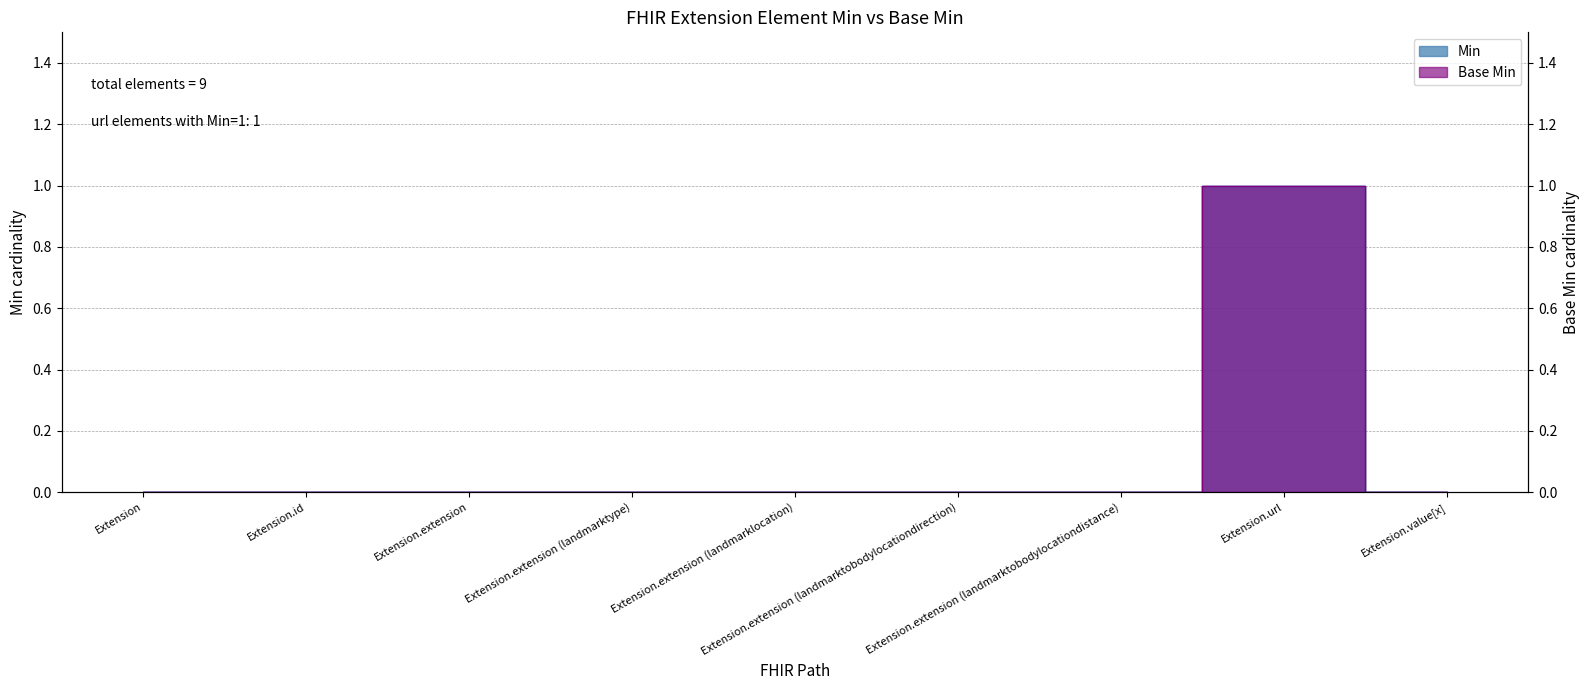

Reading left to right, what are all the values shown in this chart?

Min: Extension=0	Extension.id=0	Extension.extension=0	Extension.extension (landmarktype)=0	Extension.extension (landmarklocation)=0	Extension.extension (landmarktobodylocationdirection)=0	Extension.extension (landmarktobodylocationdistance)=0	Extension.url=1	Extension.value[x]=0
Base Min: Extension=0	Extension.id=0	Extension.extension=0	Extension.extension (landmarktype)=0	Extension.extension (landmarklocation)=0	Extension.extension (landmarktobodylocationdirection)=0	Extension.extension (landmarktobodylocationdistance)=0	Extension.url=1	Extension.value[x]=0